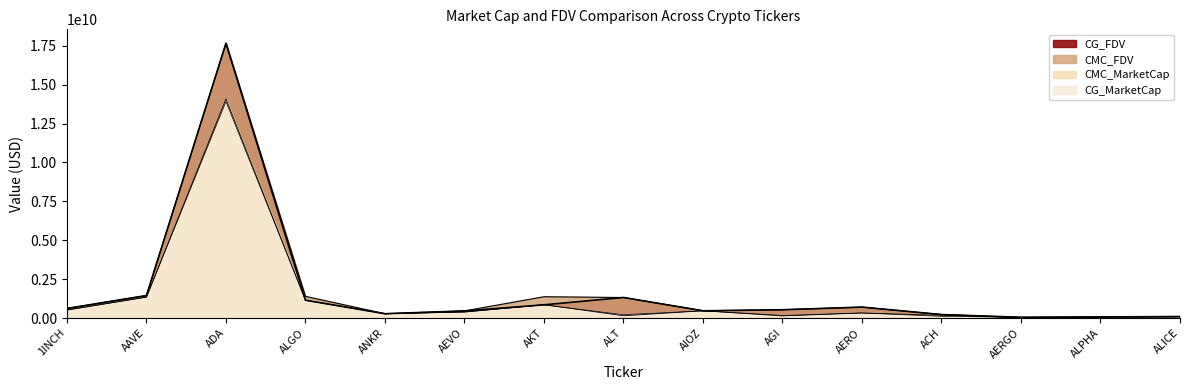

Does the chart have visible grid lines?

No